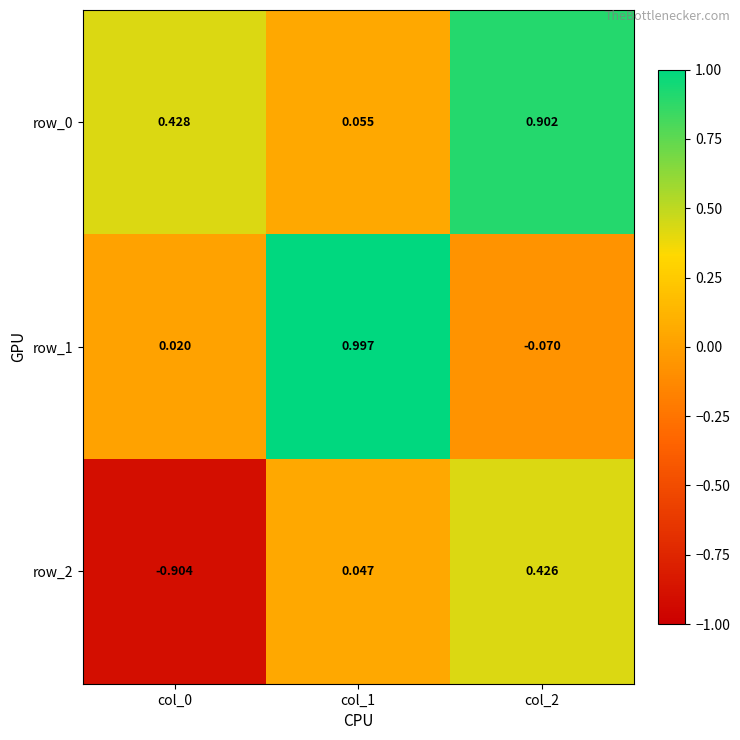

Is the value of row_1 at col_2 greater than the value of row_2 at col_1?

No